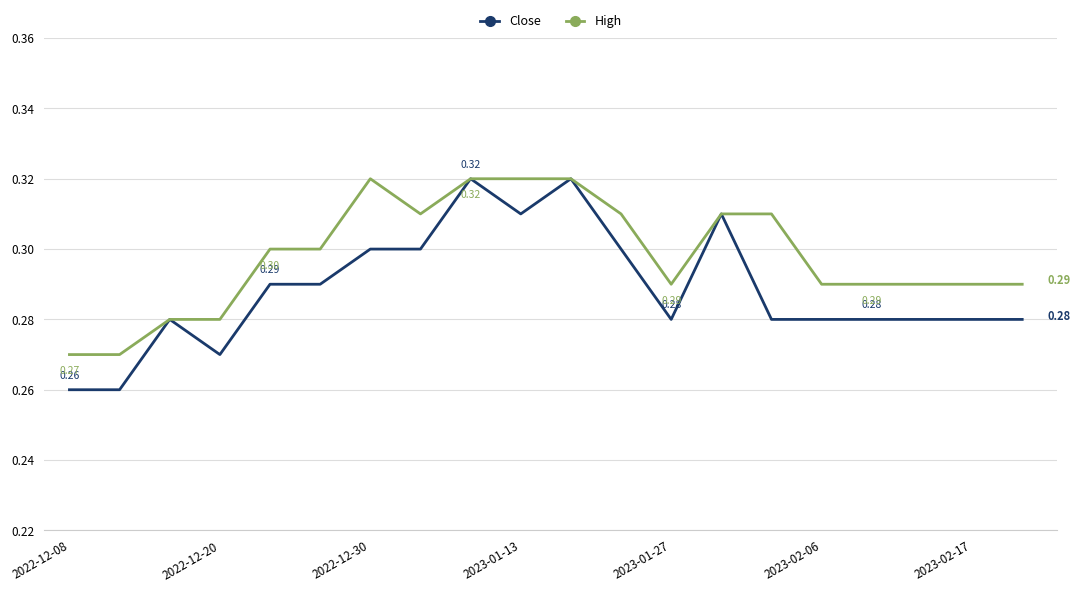

Which series has the widest spread of values?

Close